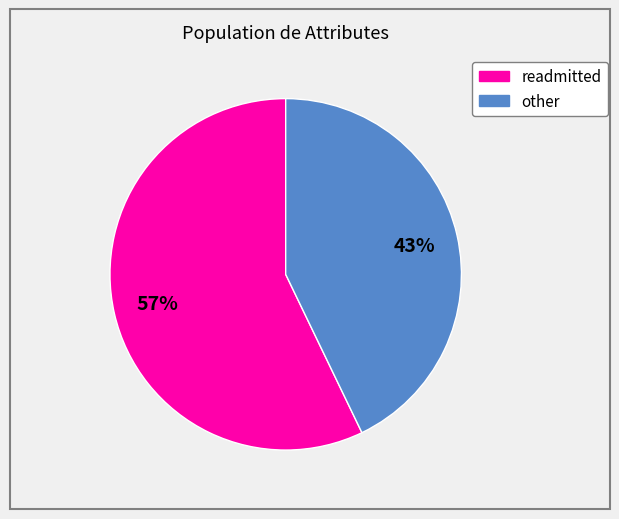

What is the largest slice in the pie chart?

readmitted